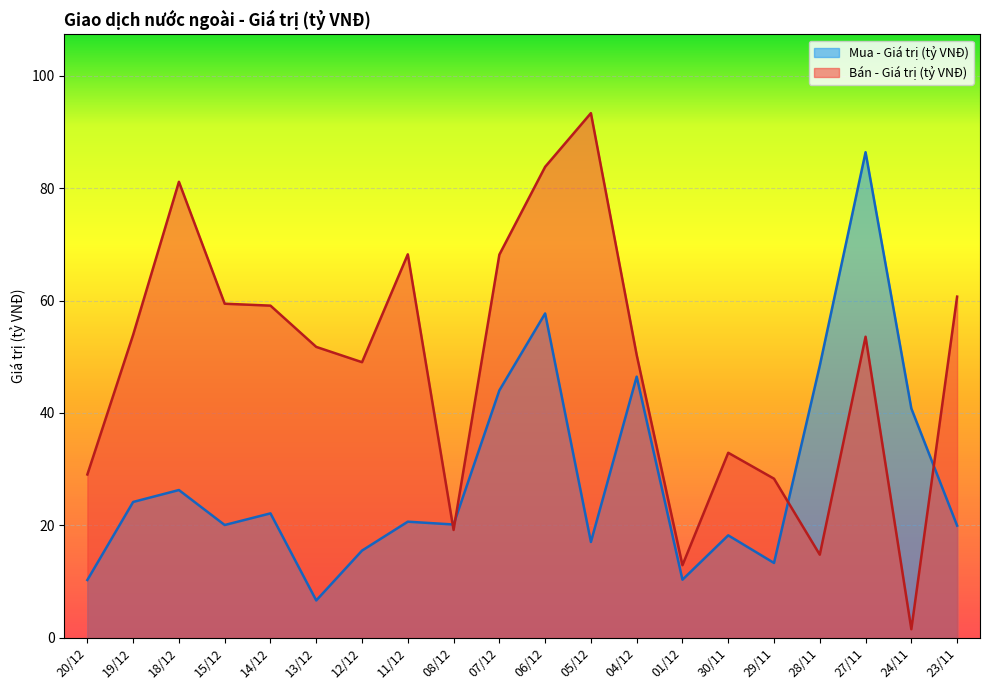

What is the difference between the second highest and minimum values in the Mua - Giá trị (tỷ VNĐ) series?

51.1